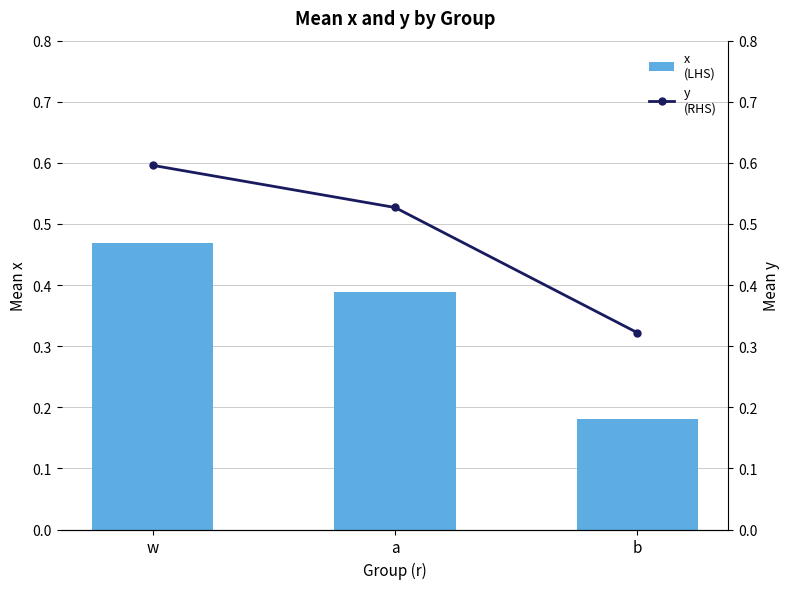

At which category does the chart reach its peak across all series?

w